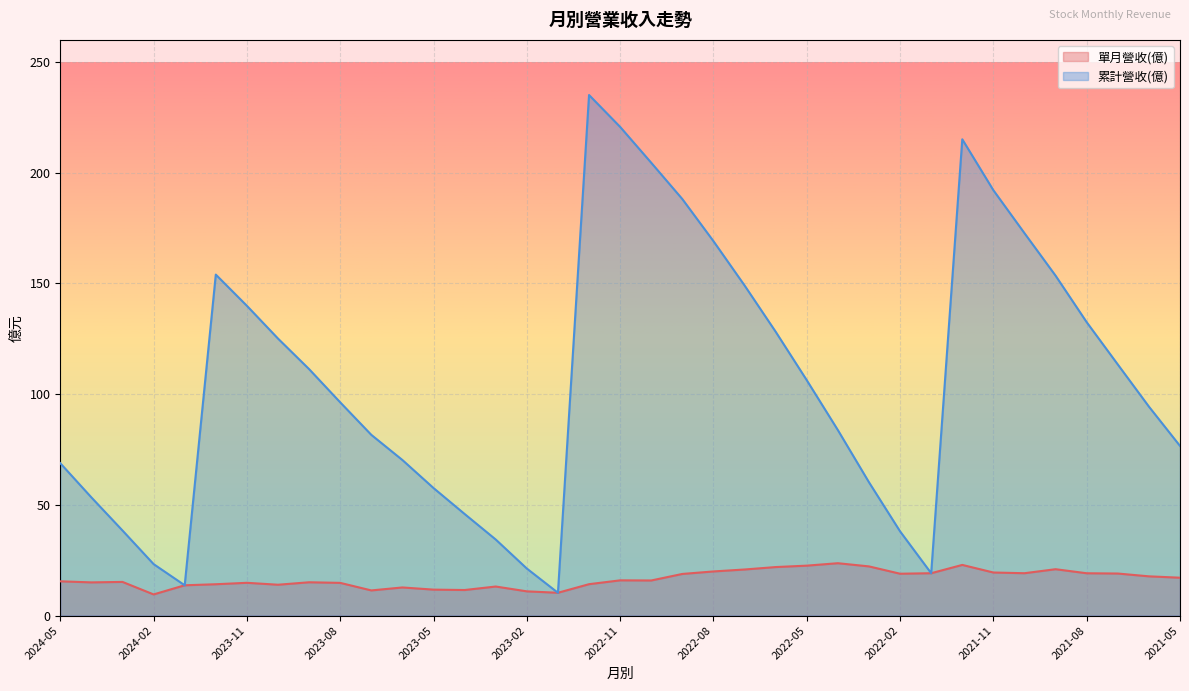

Reading right to left, list all the values displayed in this chart.

單月營收(億): 2021-05=17.1	2021-06=17.7	2021-07=19.0	2021-08=19.1	2021-09=20.9	2021-10=19.1	2021-11=19.4	2021-12=22.9	2022-01=19.1	2022-02=18.9	2022-03=22.2	2022-04=23.6	2022-05=22.6	2022-06=21.9	2022-07=20.8	2022-08=19.9	2022-09=18.8	2022-10=15.8	2022-11=15.9	2022-12=14.2	2023-01=10.3	2023-02=10.9	2023-03=13.1	2023-04=11.5	2023-05=11.7	2023-06=12.7	2023-07=11.4	2023-08=14.8	2023-09=15.0	2023-10=13.9	2023-11=14.8	2023-12=14.2	2024-01=13.7	2024-02=9.6	2024-03=15.2	2024-04=15.0	2024-05=15.5
累計營收(億): 2021-05=76.6	2021-06=94.4	2021-07=113.4	2021-08=132.5	2021-09=153.5	2021-10=172.7	2021-11=192.1	2021-12=215.1	2022-01=19.1	2022-02=38.0	2022-03=60.2	2022-04=83.8	2022-05=106.3	2022-06=128.2	2022-07=149.1	2022-08=169.1	2022-09=188.1	2022-10=204.5	2022-11=220.7	2022-12=235.1	2023-01=10.3	2023-02=21.2	2023-03=34.4	2023-04=45.9	2023-05=57.6	2023-06=70.2	2023-07=81.6	2023-08=96.3	2023-09=111.3	2023-10=125.1	2023-11=139.9	2023-12=154.0	2024-01=13.7	2024-02=23.2	2024-03=38.4	2024-04=53.4	2024-05=68.8